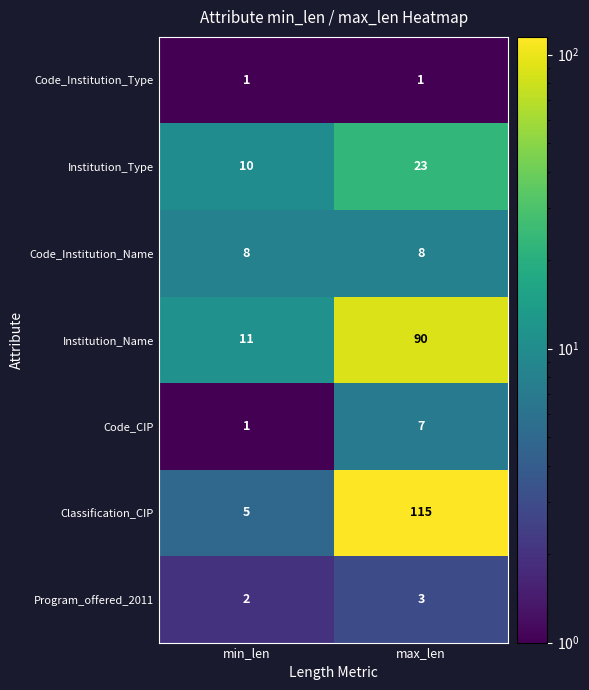

The value of Program_offered_2011 at max_len is 3. True or false?

True